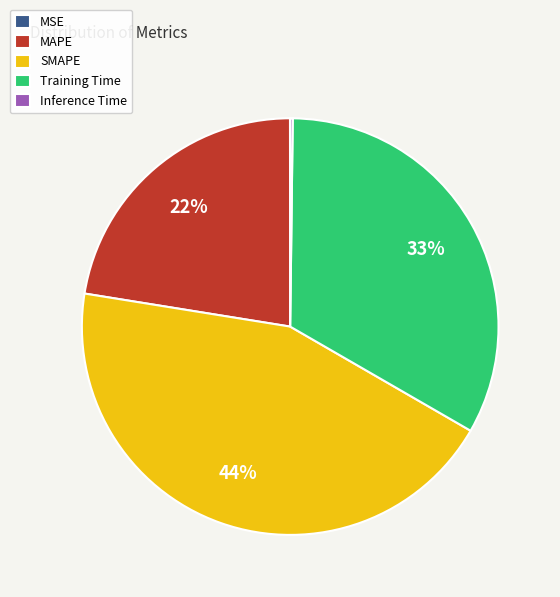

What percentage is the MAPE slice, to the nearest percent?

22%